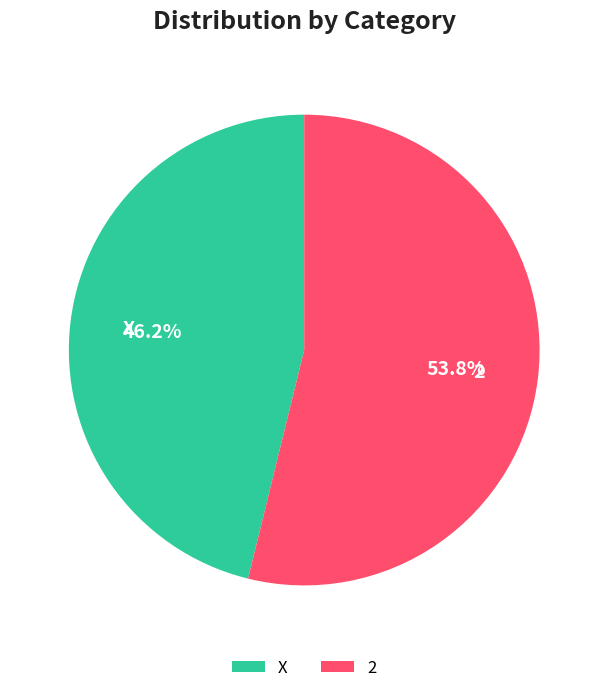

How many slices are in this pie chart?

2